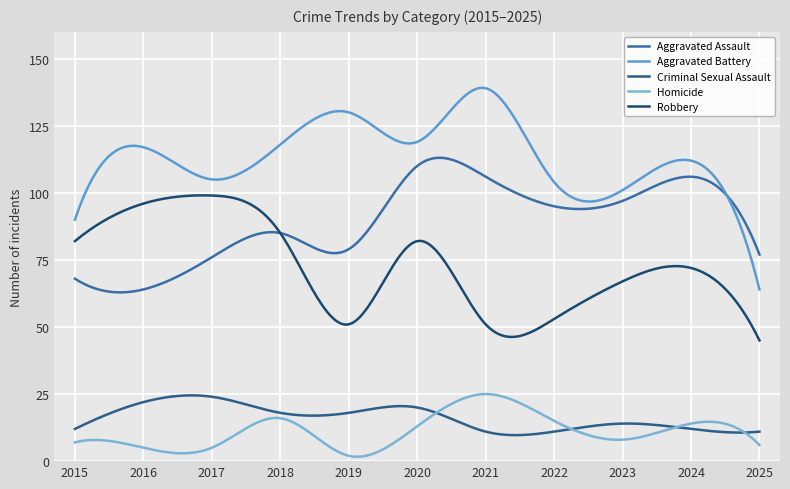

At which label is Robbery closest to 72?

2024